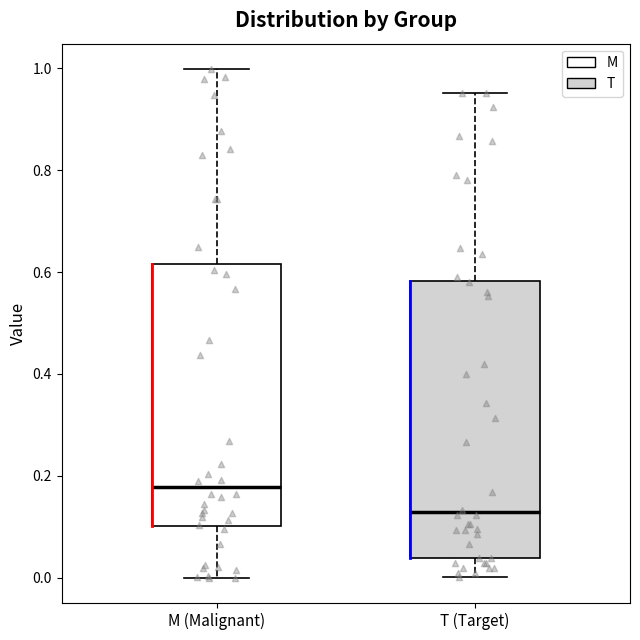

Which box's median line is the lowest?

T (Target)